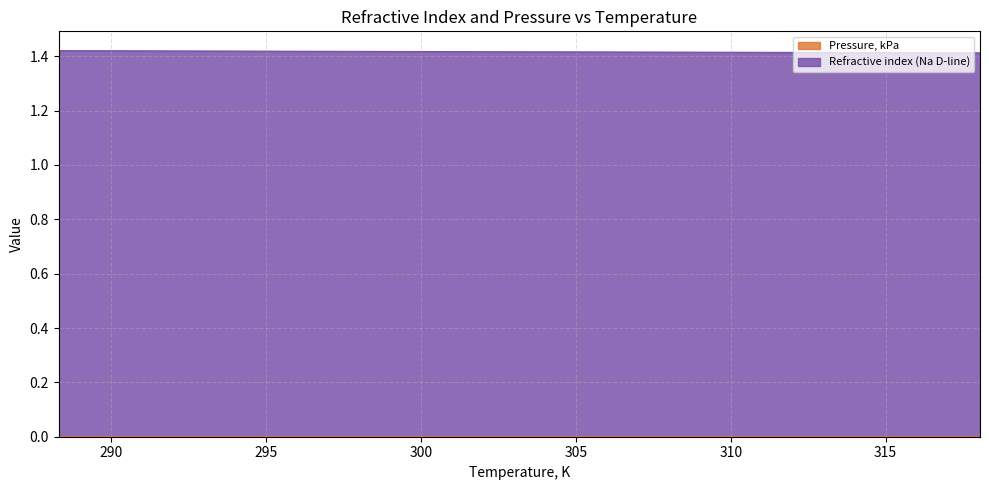

At which label is the value closest to 1?

318.05